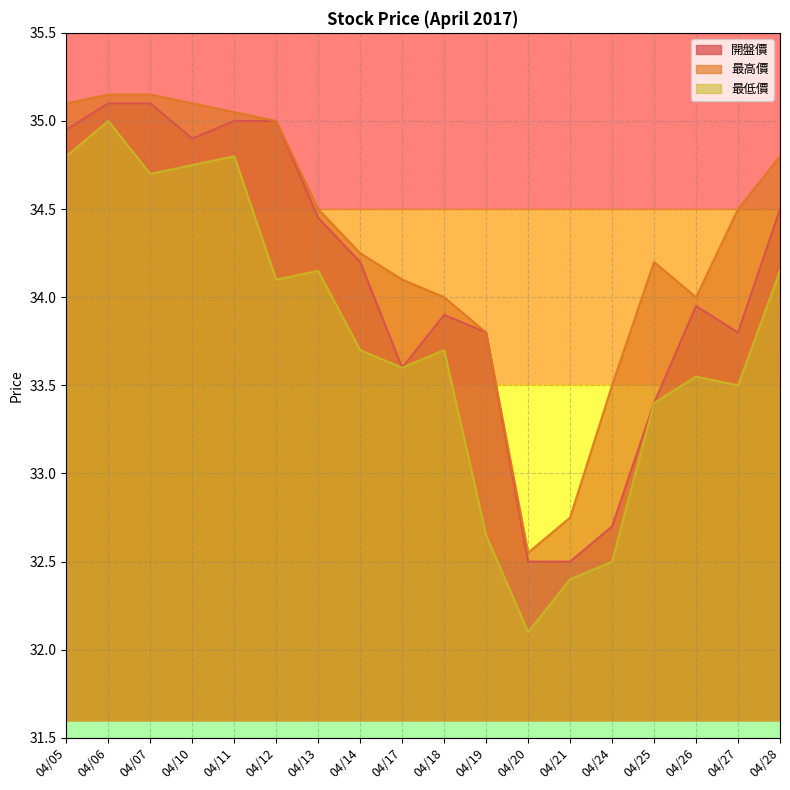

What is the difference between the second highest and second lowest values in the 最低價 series?

2.4